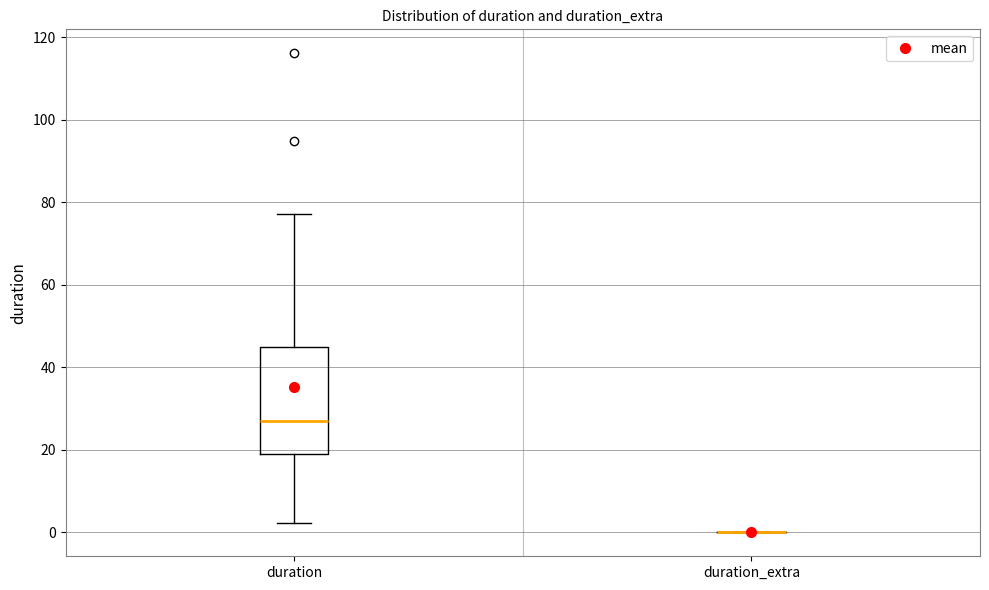

Reading left to right, read every box against the y-axis: the position of its median line, the range the box covers, and the ends of its whiskers. The values are not printed on the chart, so give them approximately, as read against the axis.

duration: median 26, box 18 to 44, whiskers 2 to 78
duration_extra: box collapsed to a line at 0, whiskers 0 to 0